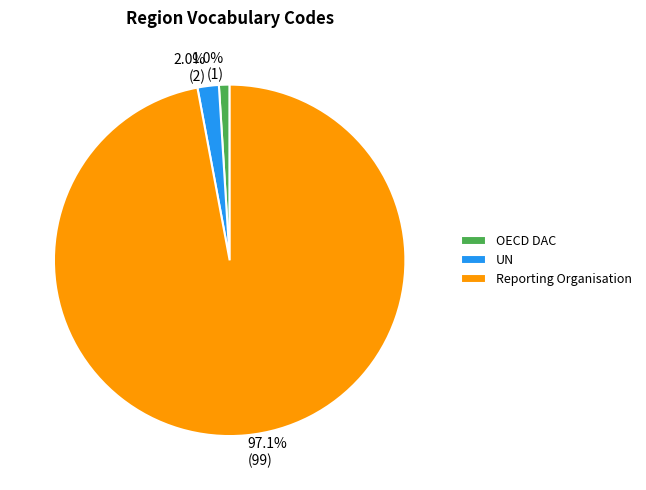

To the nearest percent, what percentage of the pie is Reporting Organisation?

97%